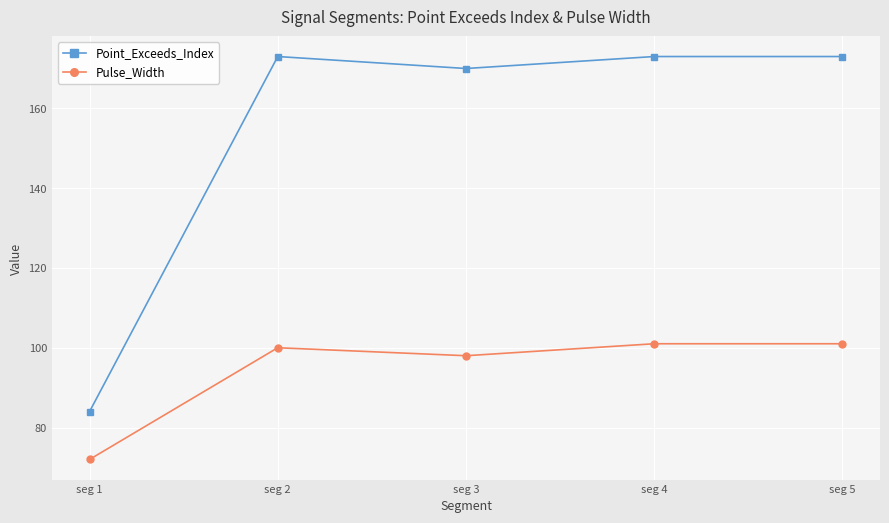

Where is Point_Exceeds_Index nearest to the value 128?

seg 3